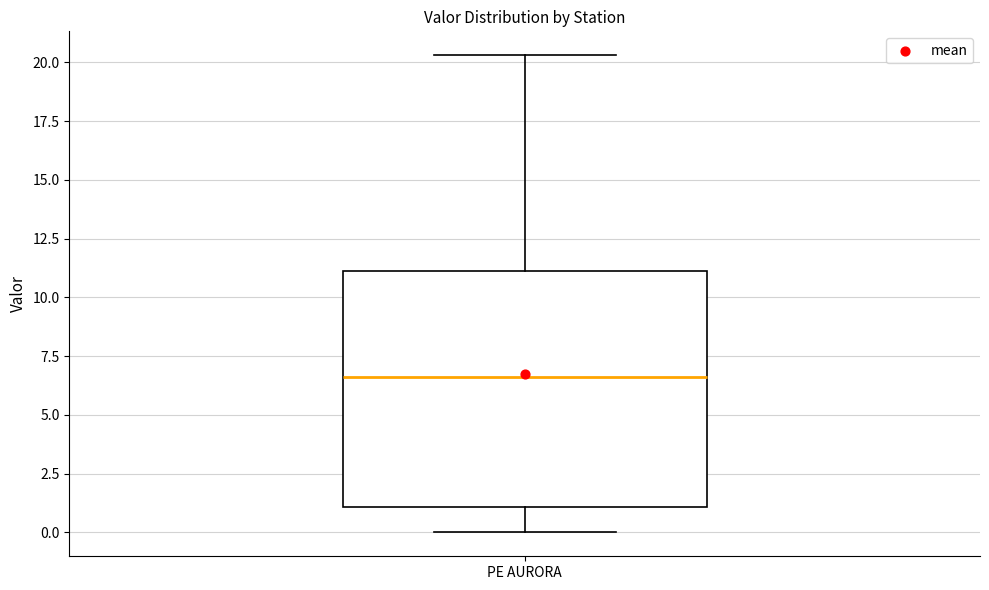

Where does the upper whisker of the box for PE AURORA end on the y-axis? The values are not printed on the chart, so give them approximately, as read against the axis.

20.5